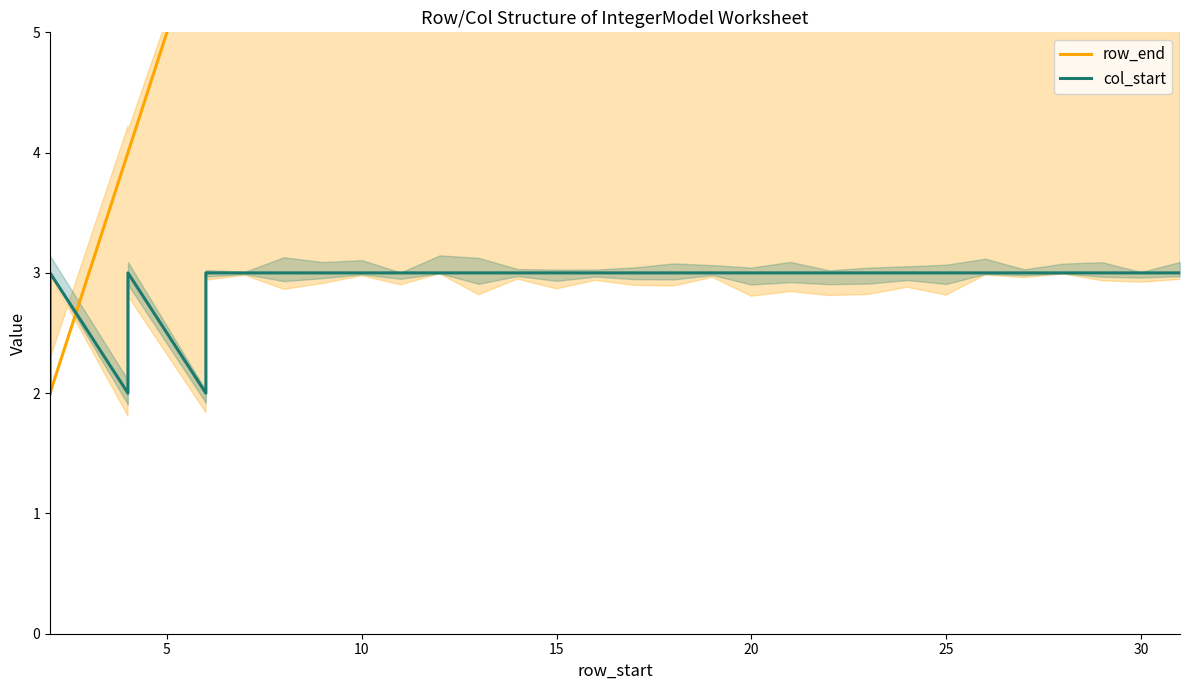

How many lines are shown in the chart?

2